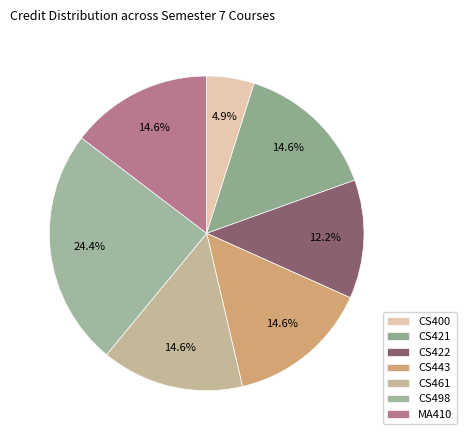

To the nearest percent, what is the difference between the largest and smallest slice percentages?

20%